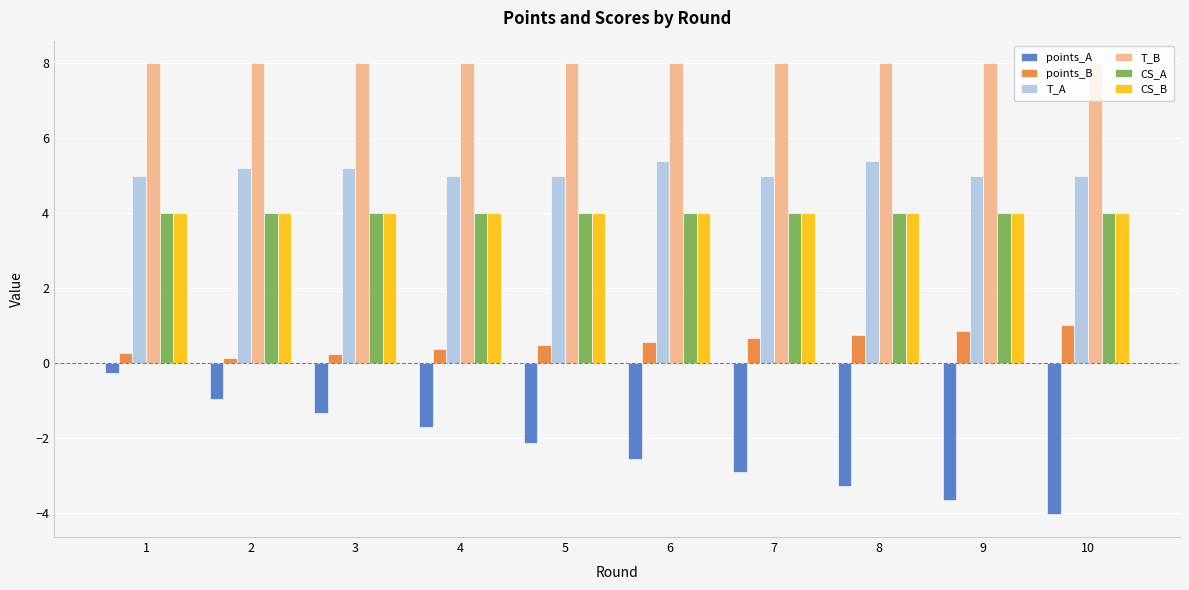

What is the value of the CS_B bar at the 6th from the left?

4.0